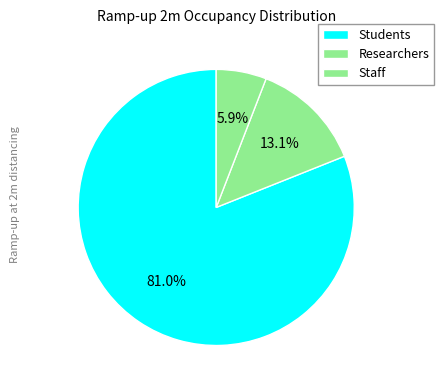

To the nearest percent, what portion does Staff represent?

6%